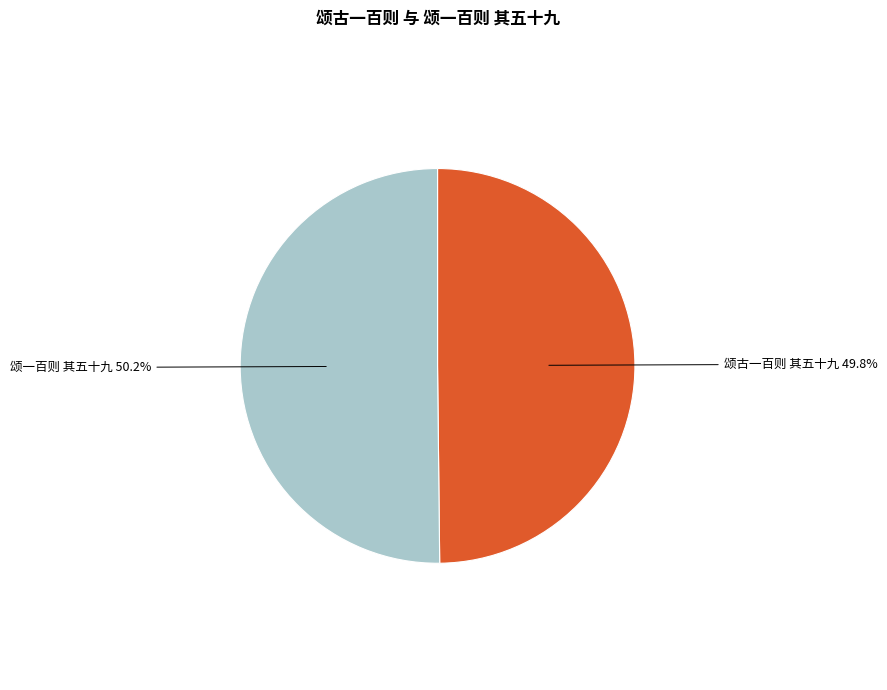

Is there a majority slice in this chart?

Yes